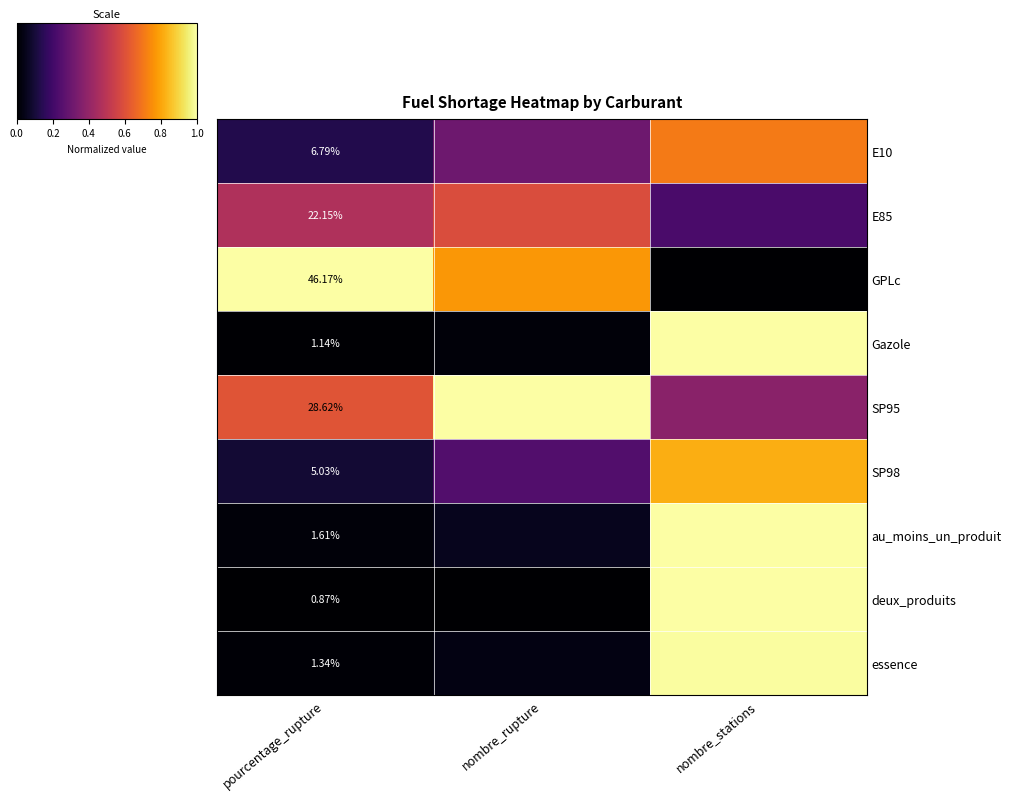

Is the value of SP95 at pourcentage_rupture greater than the value of deux_produits at pourcentage_rupture?

Yes